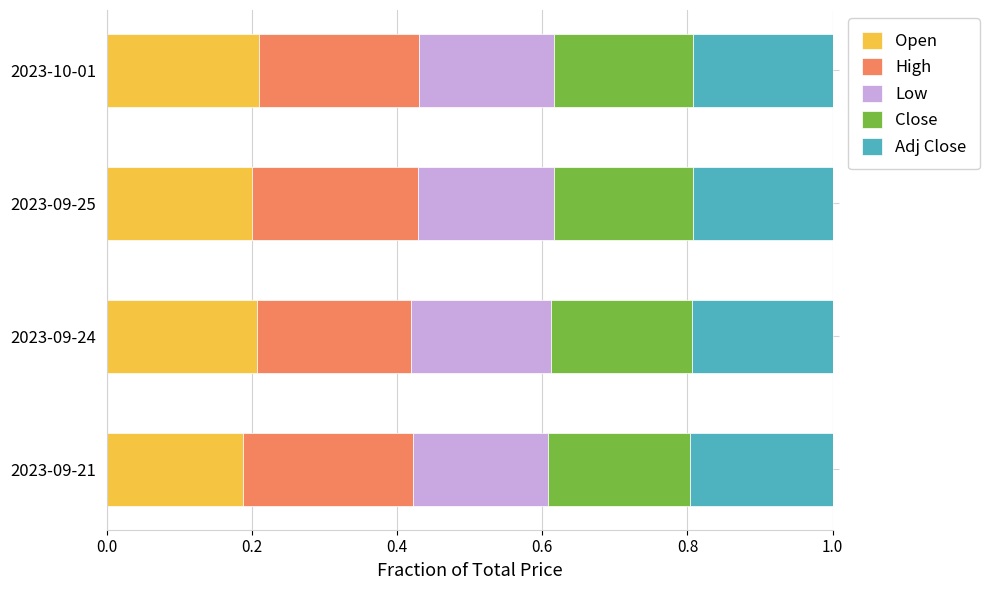

Is it true that Open equals 0.0 at 2023-09-24?

False